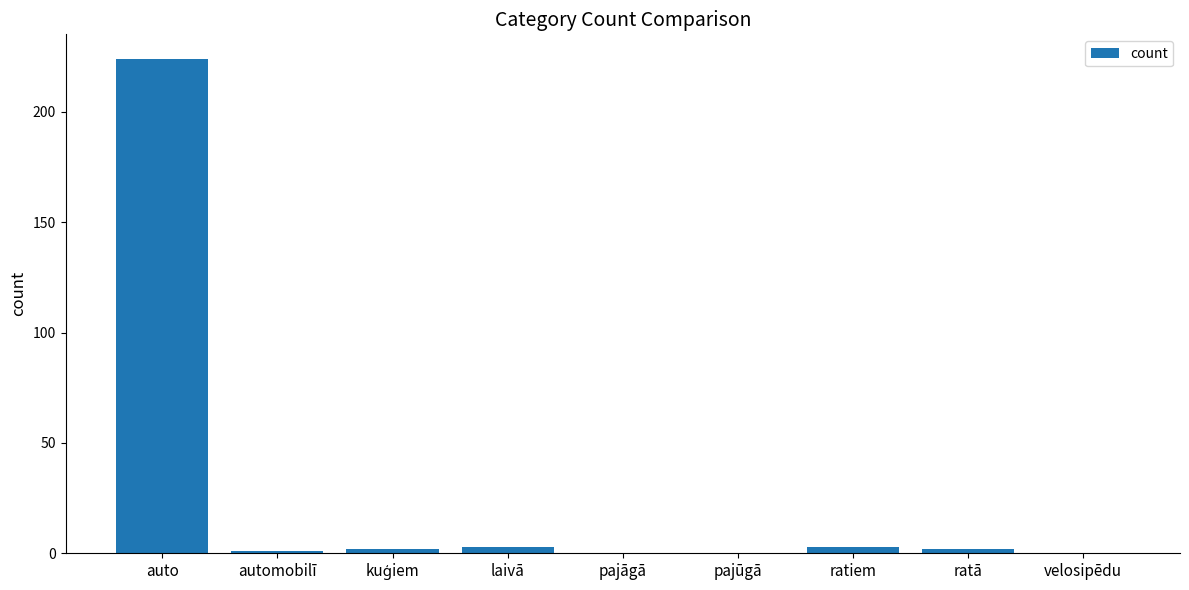

What is the change in value from auto to velosipēdu?

-224